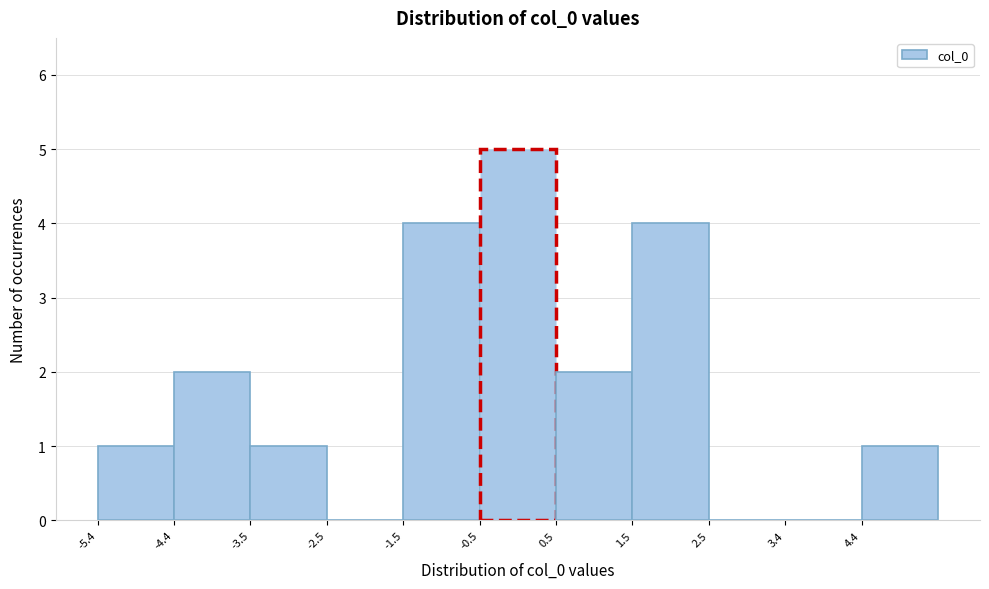

How tall is the bar that spans 4.4 to 5.4 on the x-axis? Neither the bar edges nor the heights are printed on the chart, so give them approximately, as read against the axes.

1